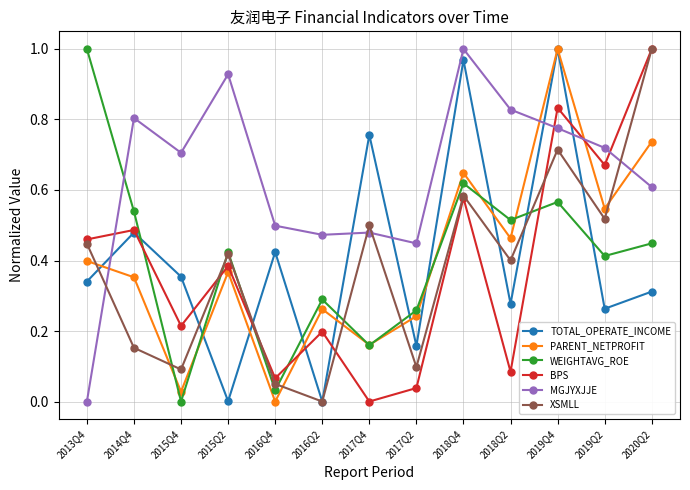

True or false: WEIGHTAVG_ROE has more than 1 points higher than both neighbors.

True